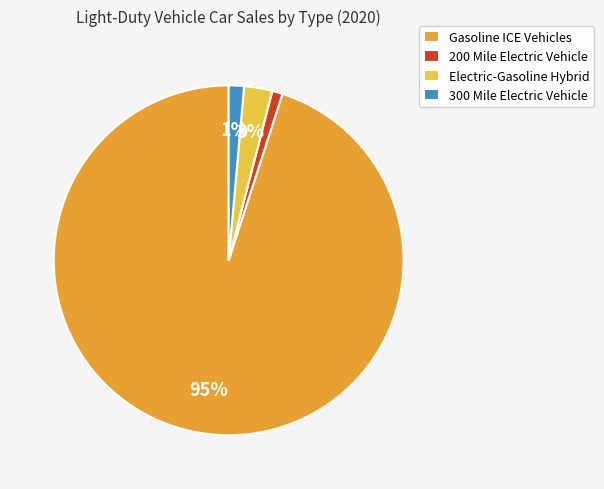

Between Gasoline ICE Vehicles and 300 Mile Electric Vehicle, which is larger?

Gasoline ICE Vehicles